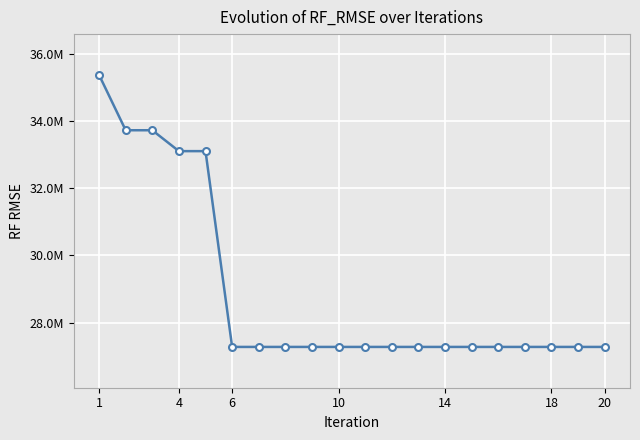

What is the average value?

28910041.3